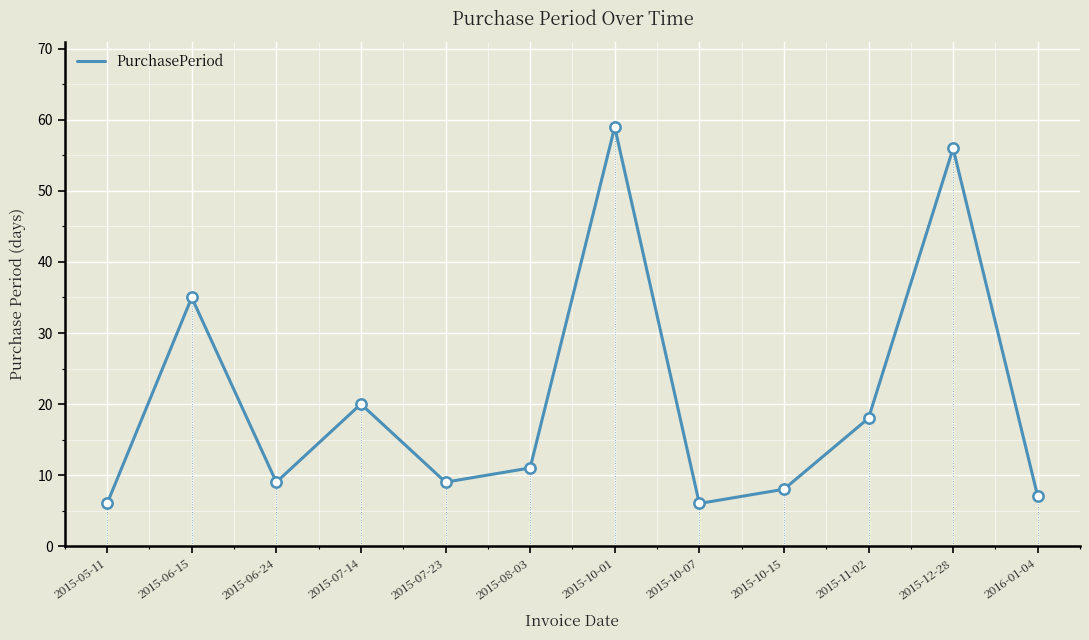

What is the change in value from 2015-06-24 to 2015-08-03?

+2